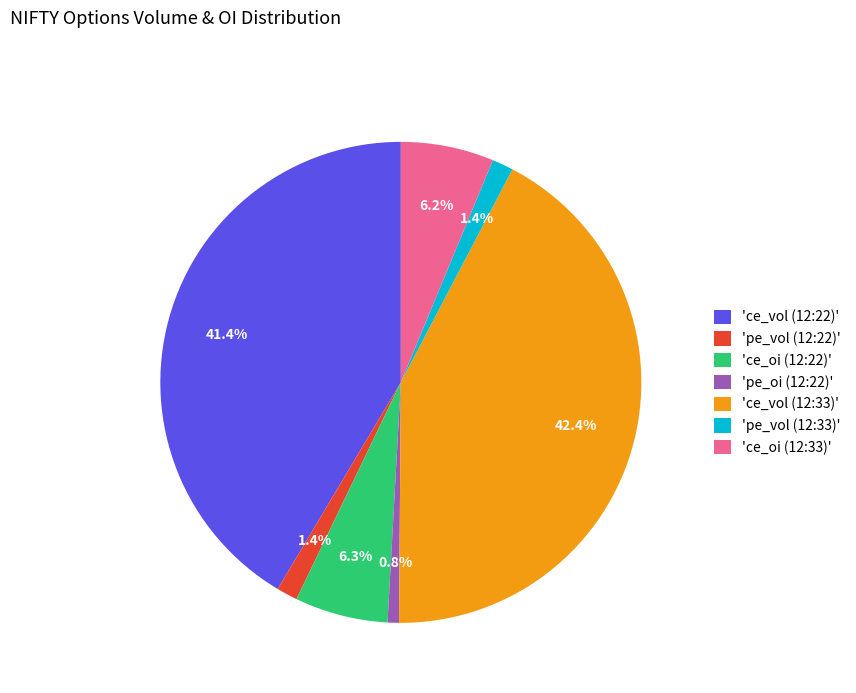

Does any single category account for the majority?

No